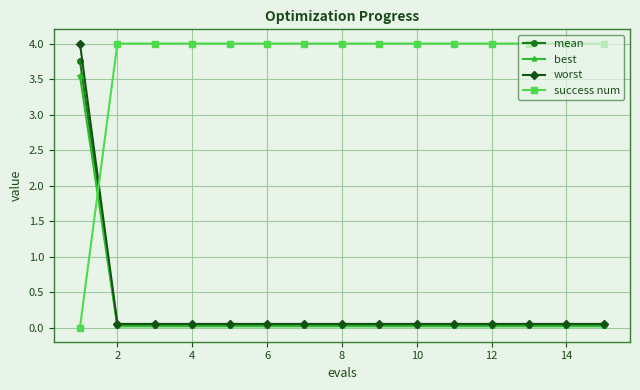

Which series has the largest total across all categories?

success num